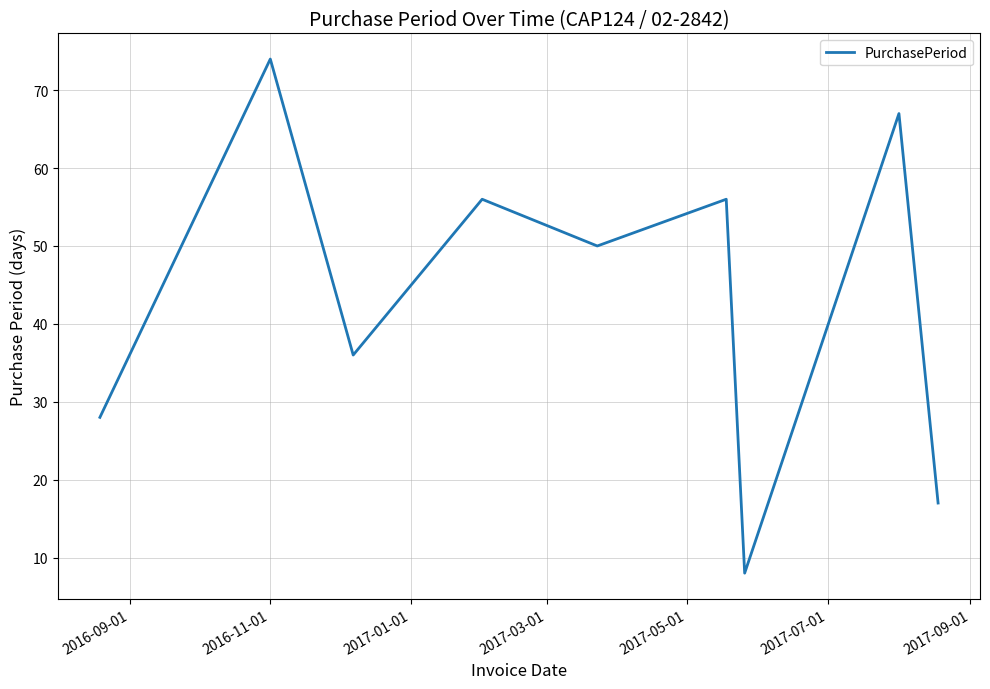

What is the minimum value shown in the chart?

8